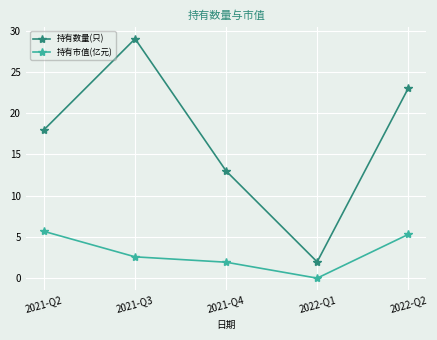

What is the highest value of the 持有市值(亿元) series?

5.7